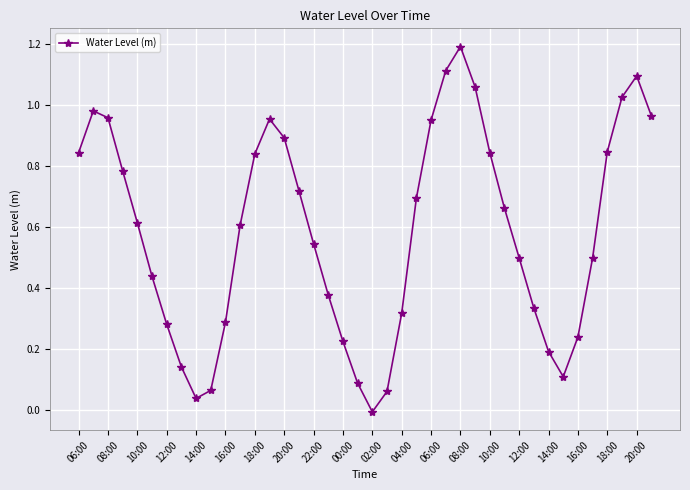

What is the maximum value shown in the chart?

1.2